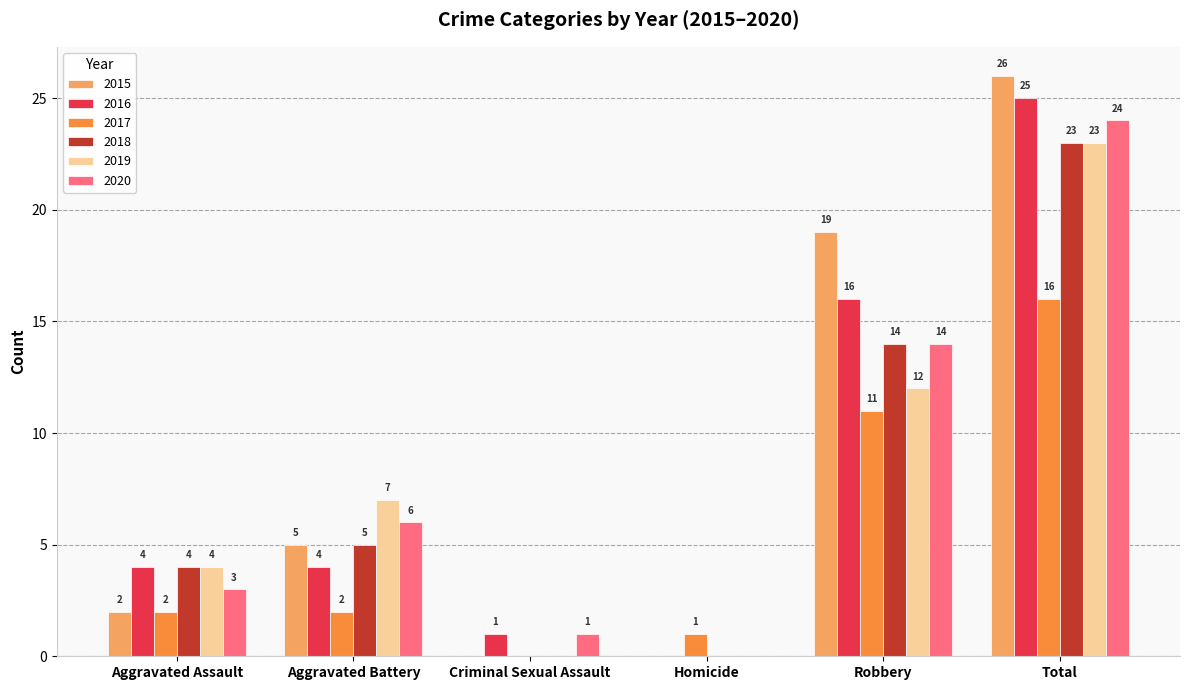

Which series changed the most between Aggravated Battery and Homicide?

2019